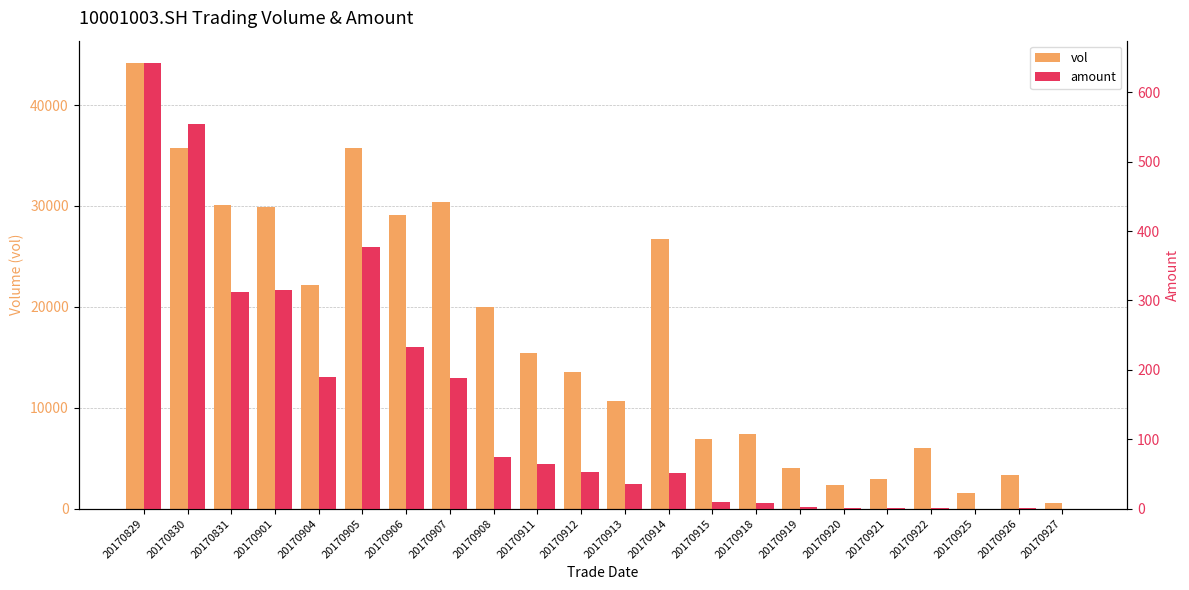

What are all the series names shown in the legend?

vol, amount